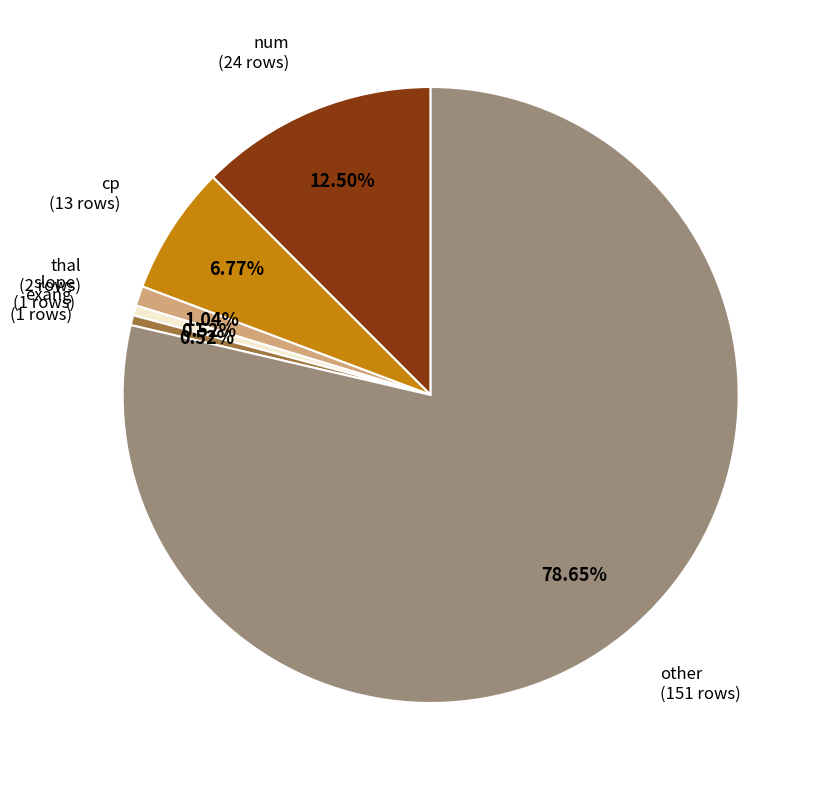

Is there any slice that represents more than half of the pie?

Yes